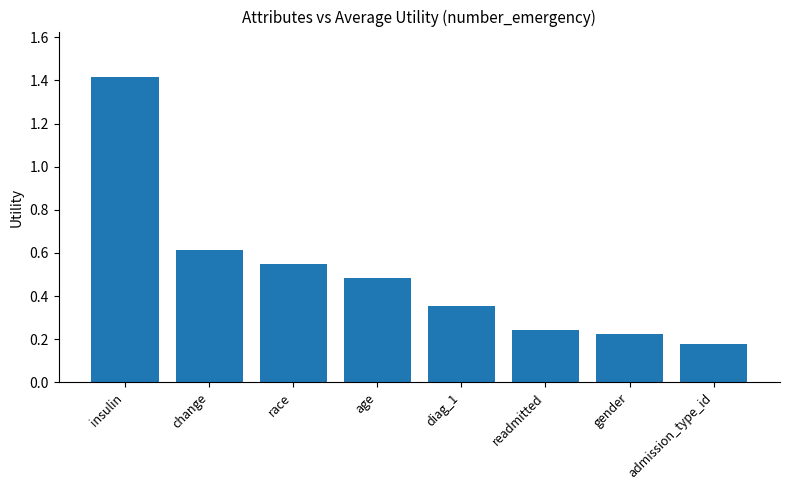

What is the difference between the maximum and second lowest values?

1.2